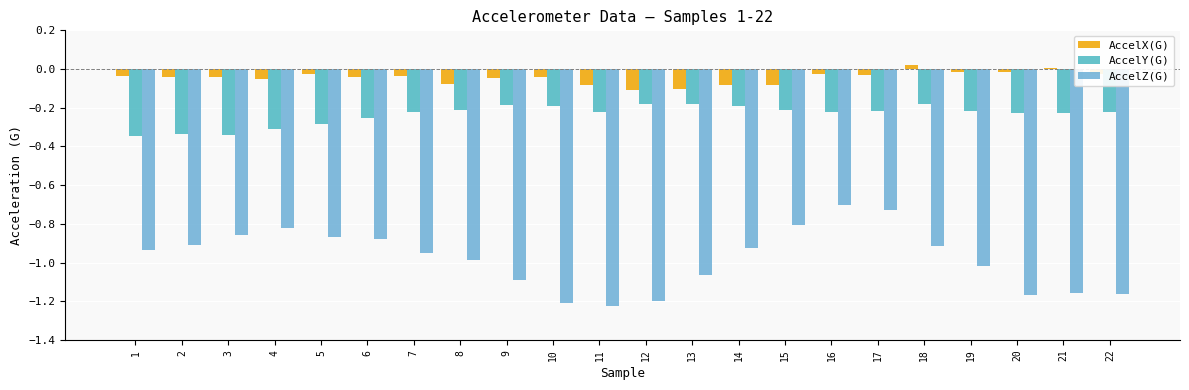

Which series changed the most between 1 and 2?

AccelZ(G)